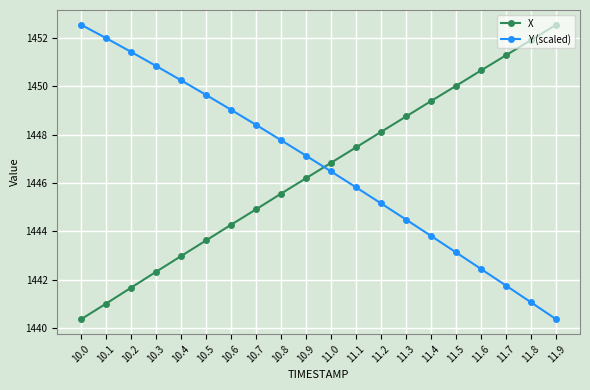

True or false: Y (scaled) and X cross at least once.

True